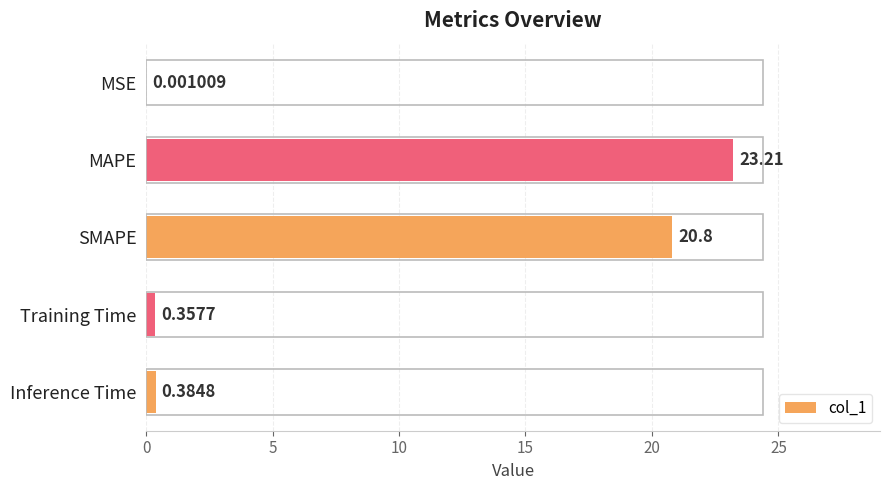

What is the sum of the values at MAPE and Training Time?

23.6